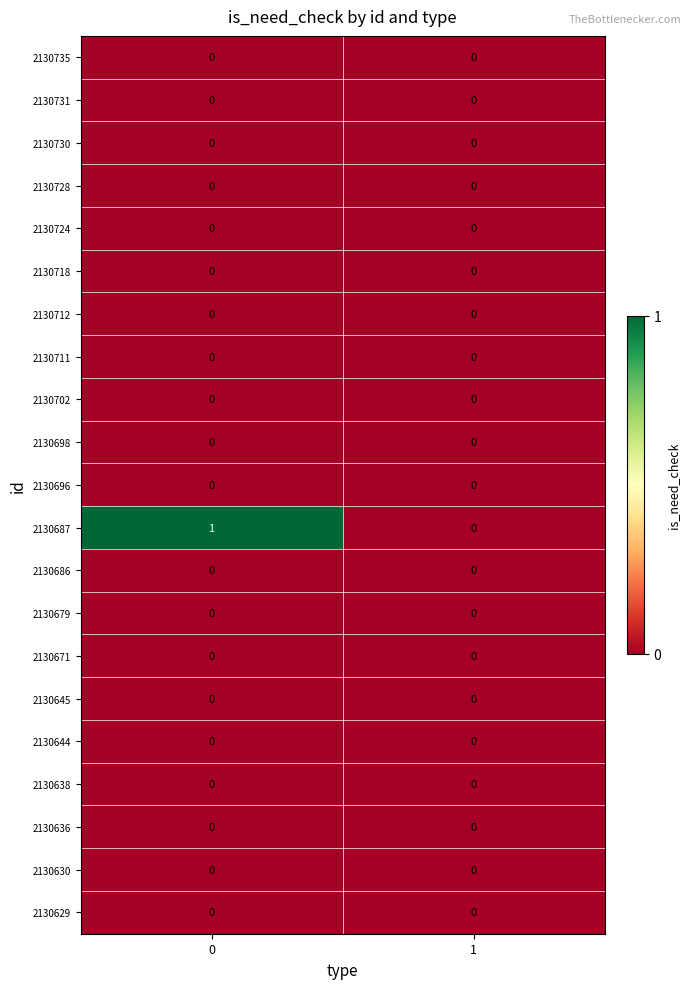

Which series changed the most between 0 and 1?

2130687